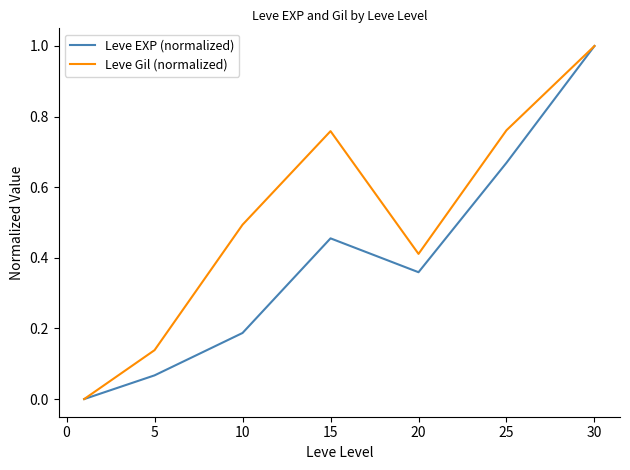

Rank the series by their average value, from lowest to highest.

Leve EXP (normalized), Leve Gil (normalized)